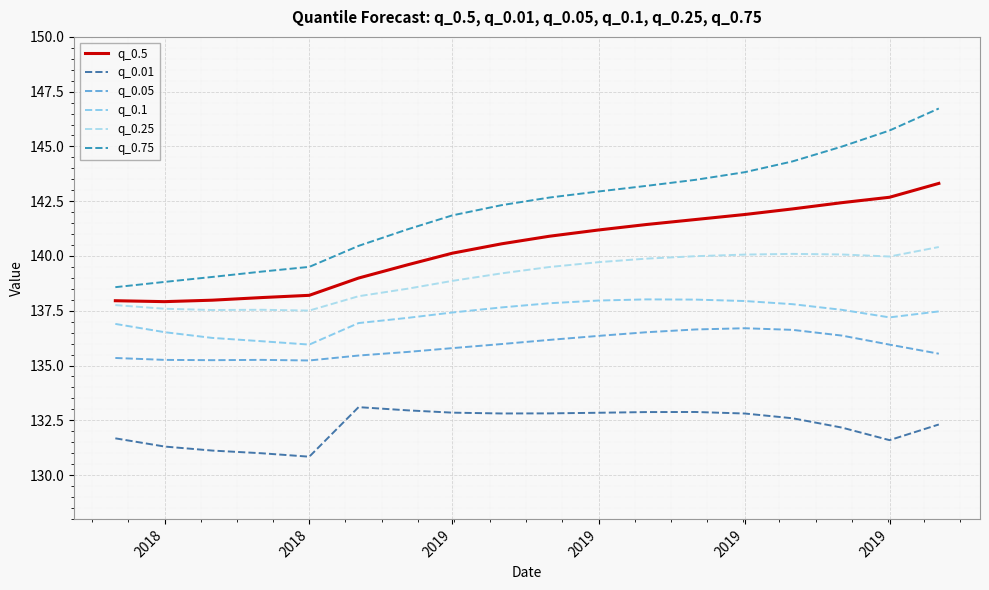

Does the chart display data point markers on the line(s)?

No